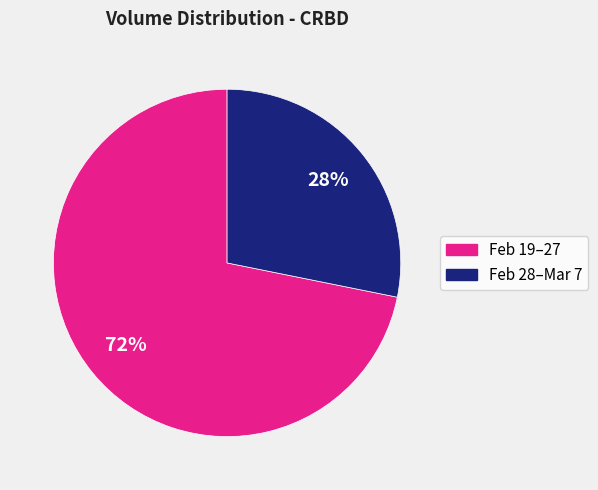

Does any single category account for the majority?

Yes